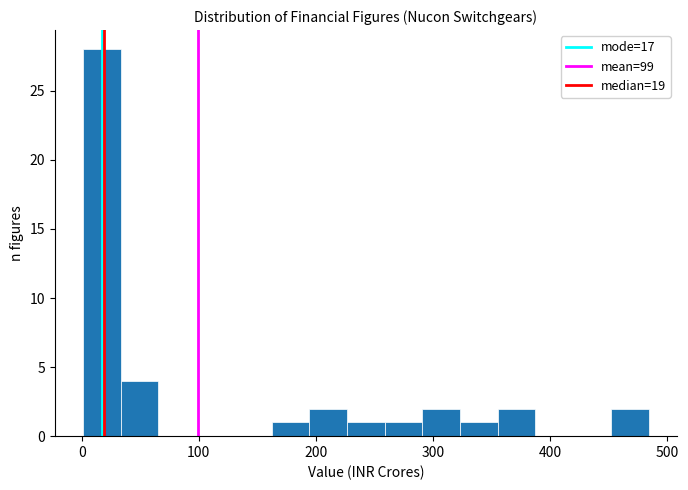

Read against the x-axis, roughly where is the centre of the tallest bar?

20